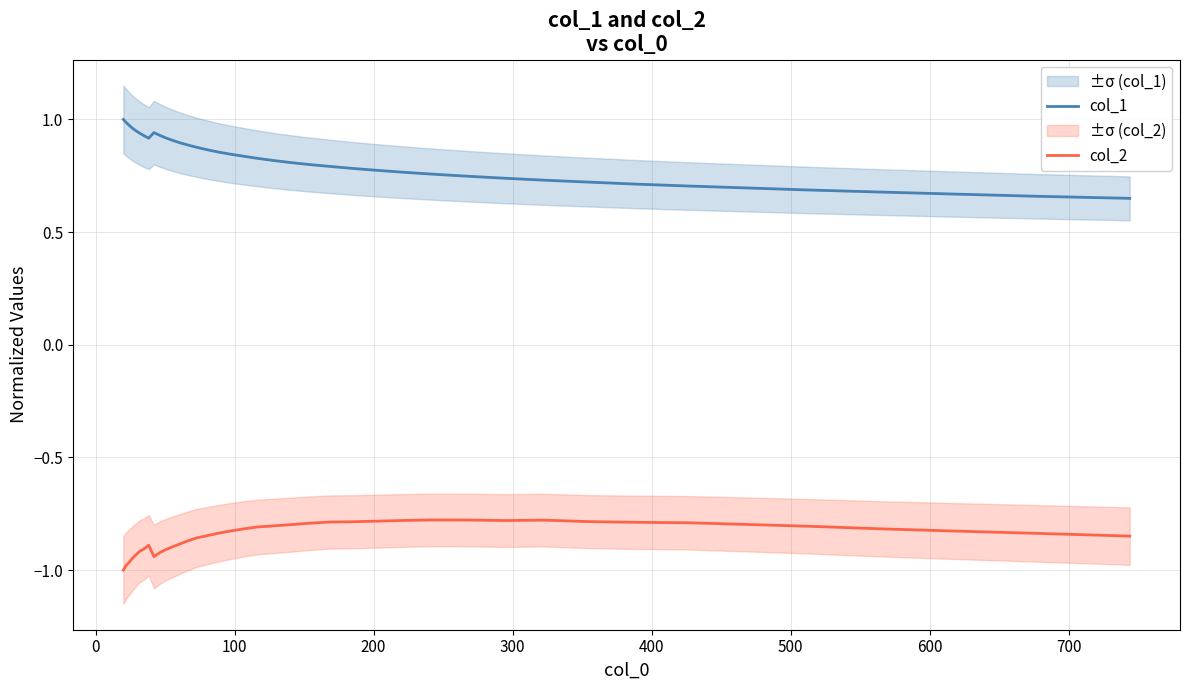

True or false: col_1 and col_2 intersect in this chart.

False